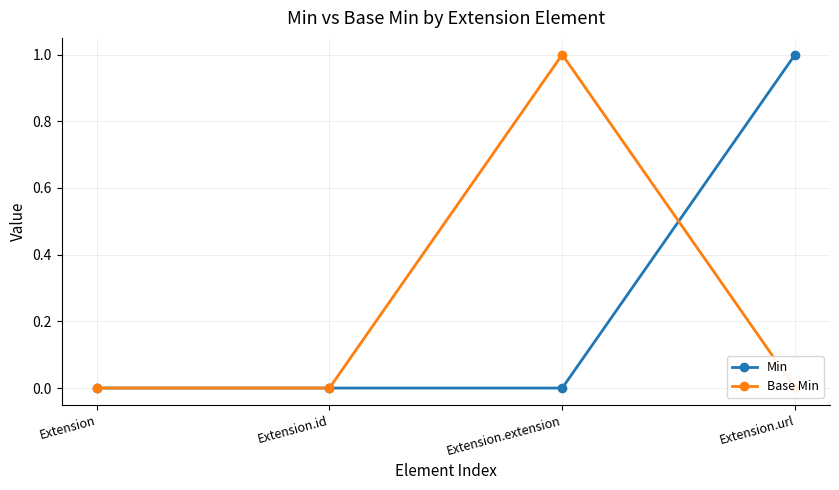

Rank the series at Extension.extension from lowest to highest value.

Min, Base Min